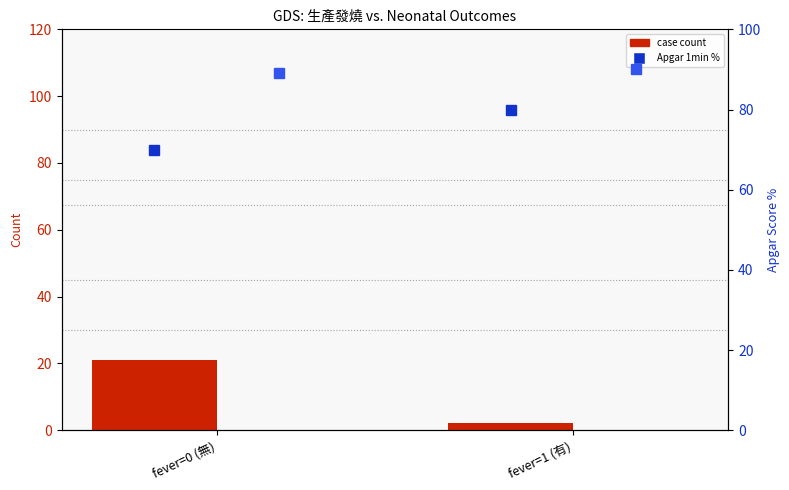

Is the value of death count (x3) at fever=1 (有) greater than the value of Apgar 1min % at fever=0 (無)?

No